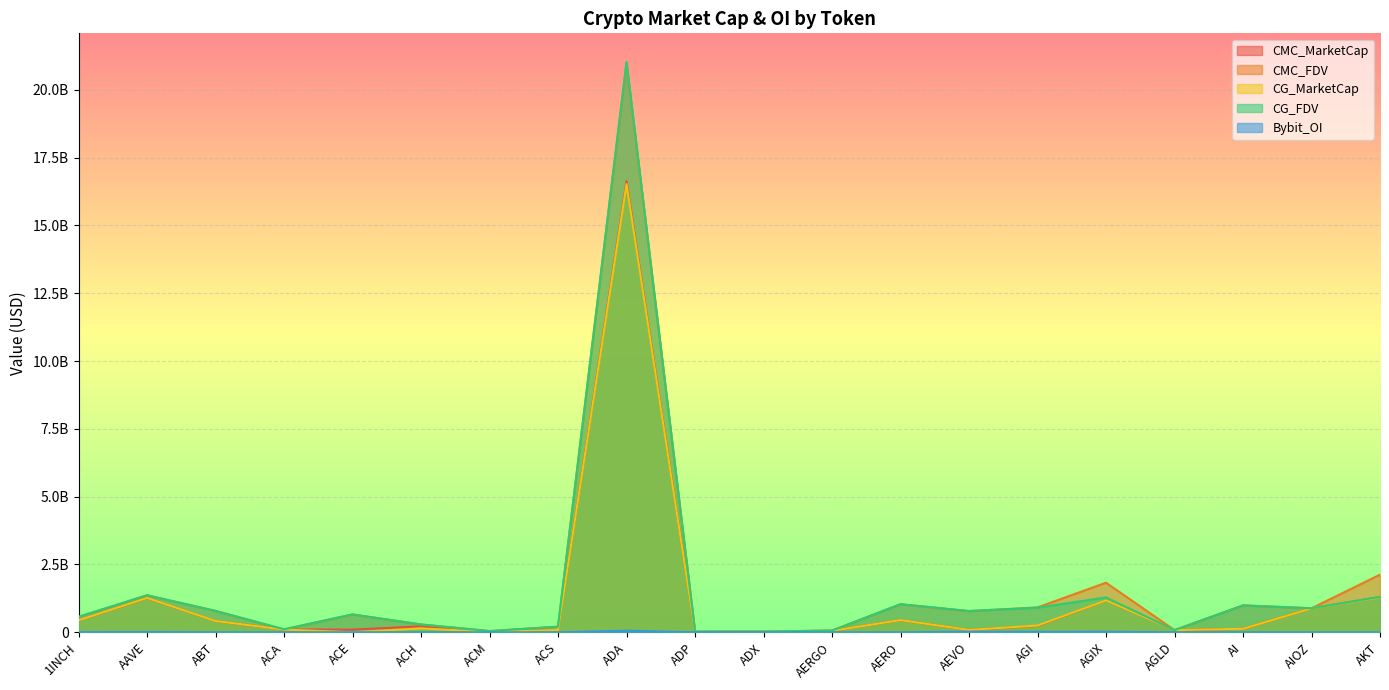

What are all the series names shown in the legend?

CMC_MarketCap, CMC_FDV, CG_MarketCap, CG_FDV, Bybit_OI